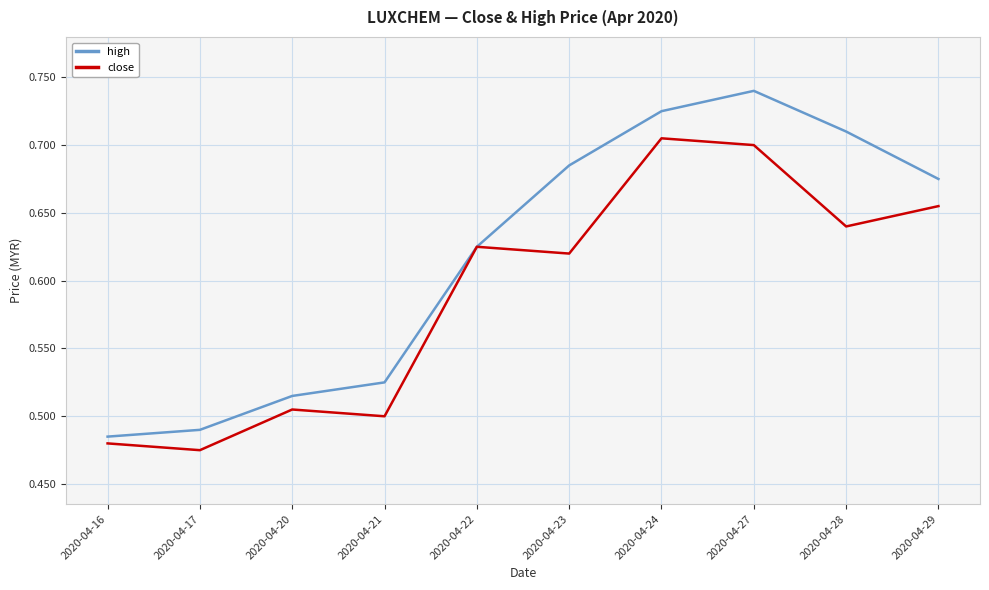

At which category does high reach its first local peak?

2020-04-27